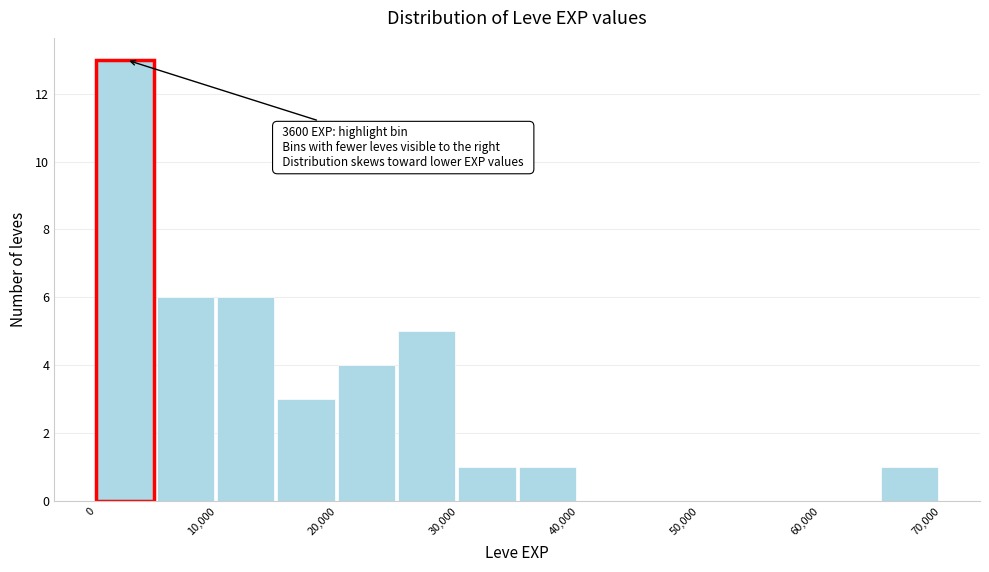

Which range on the x-axis has the tallest bar?

0 to 5000